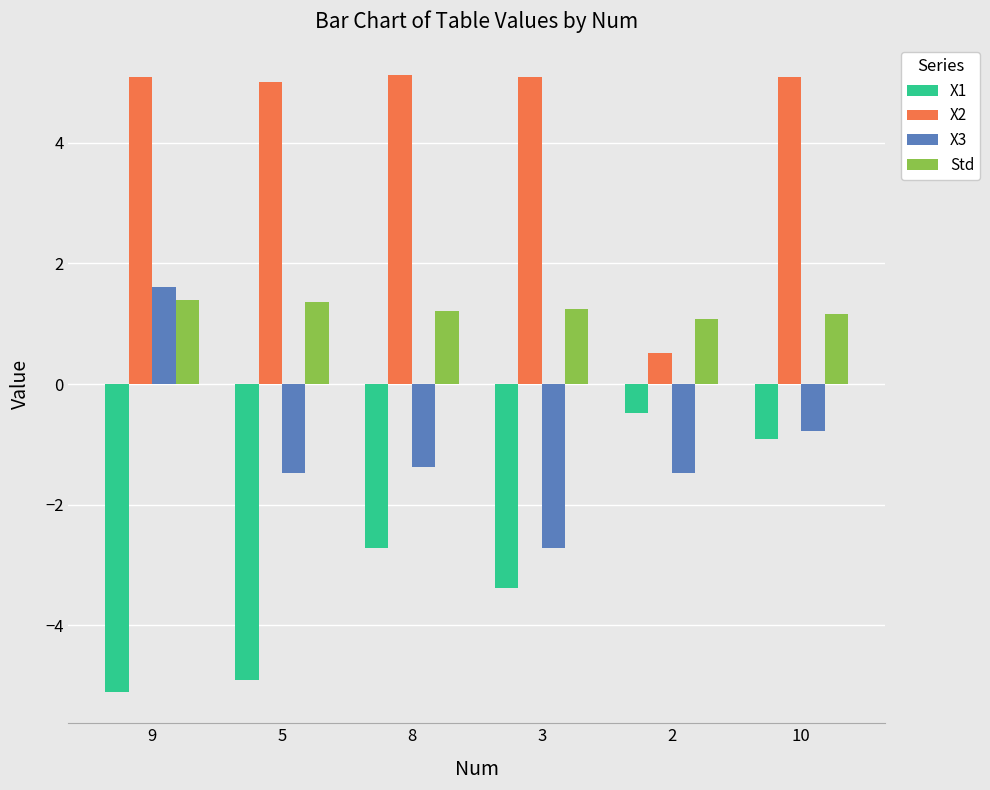

Does the chart contain stacked bars?

No